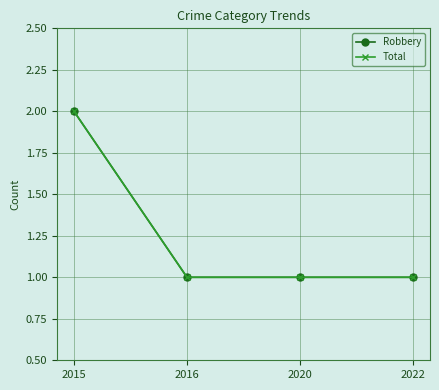

What is the smallest value displayed?

1